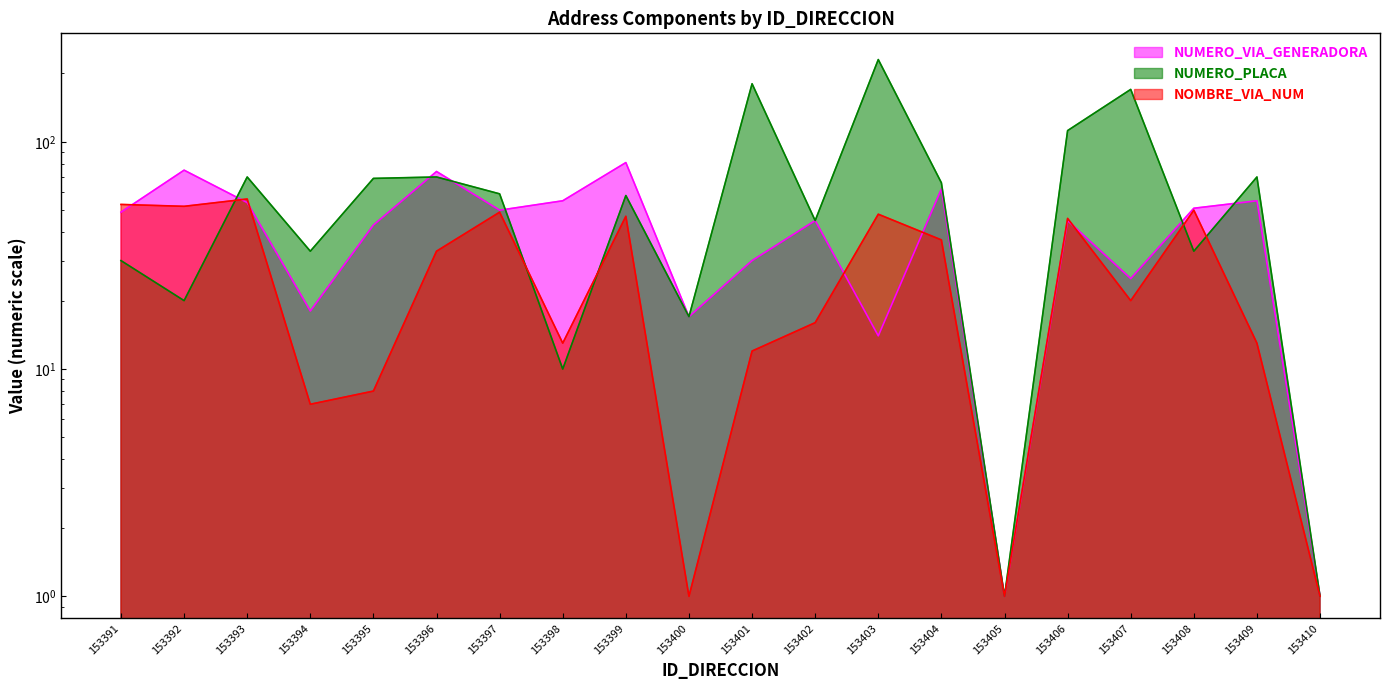

How many interior local valleys does the NUMERO_VIA_GENERADORA series have?

6